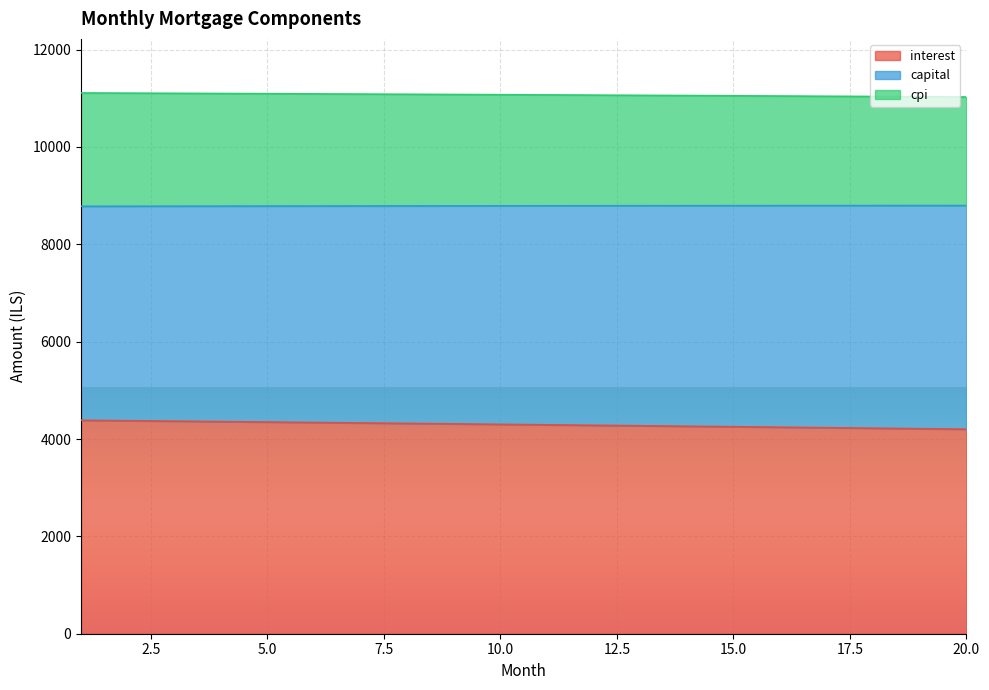

List the series in order of their peak value, lowest first.

interest, cpi, capital